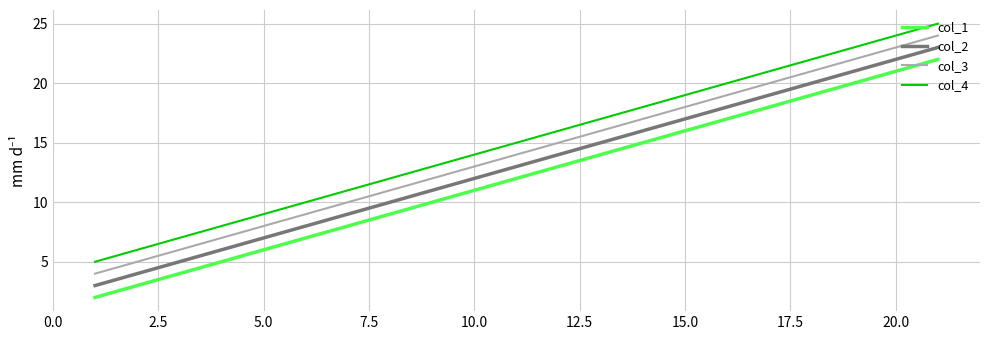

List the series in order of their overall mean, lowest first.

col_1, col_2, col_3, col_4